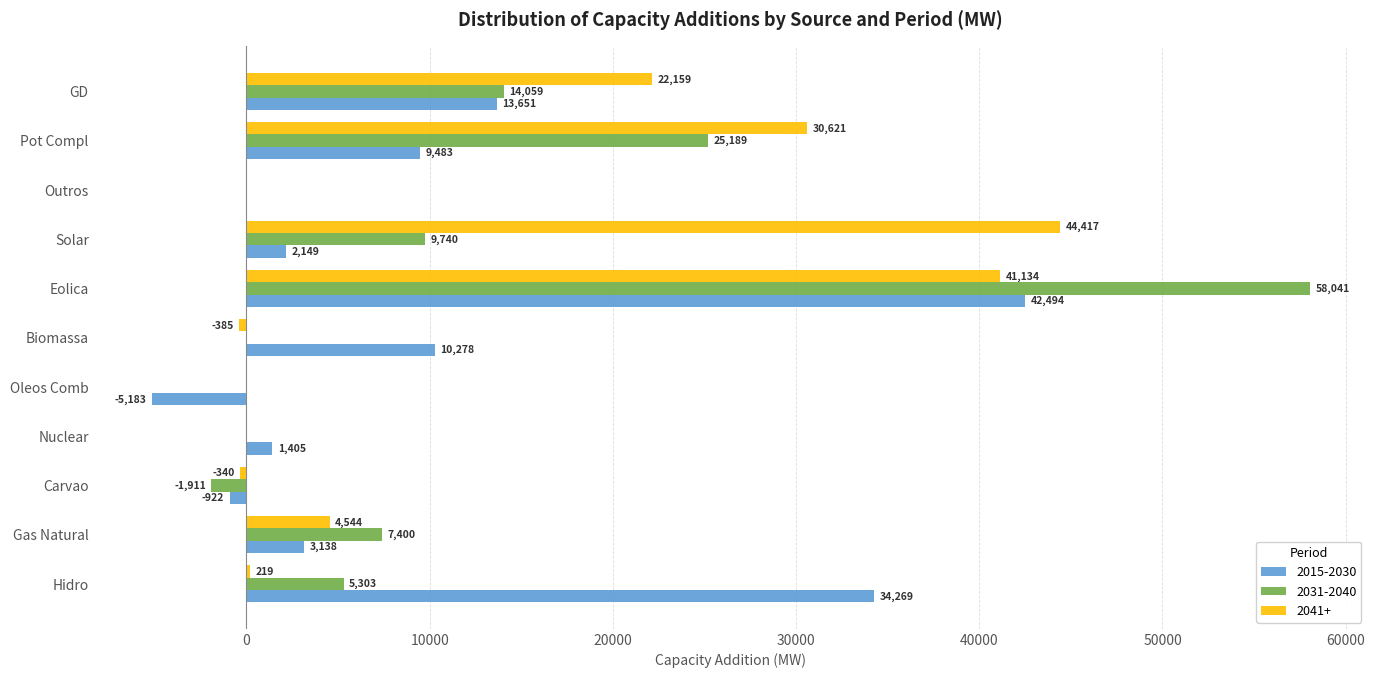

What is the average value of the 2031-2040 series?

10711